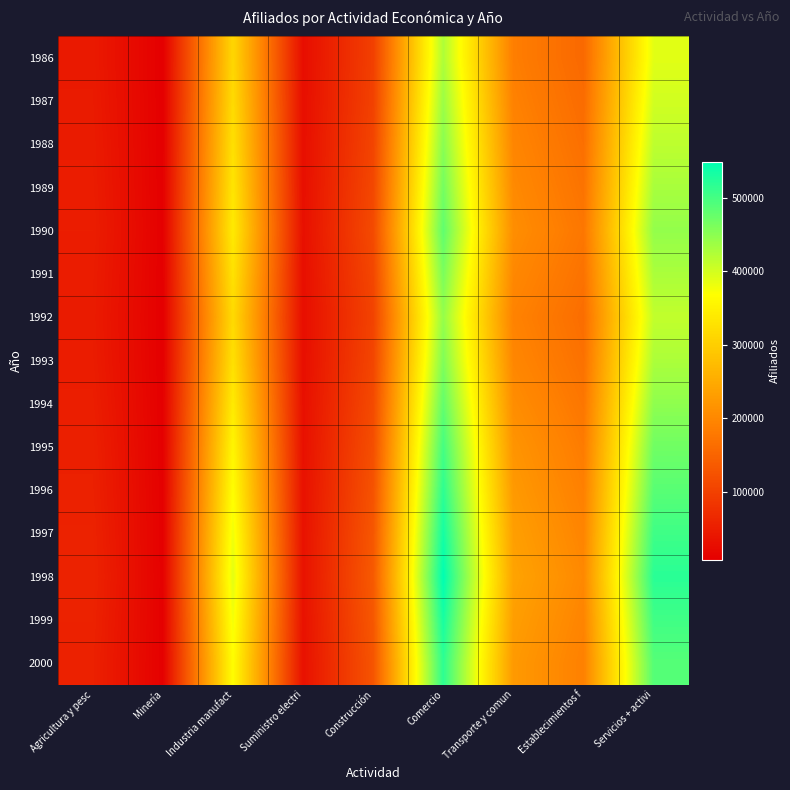

Reading left to right, what are all the values shown in this chart?

1986: Agricultura y pesc=45230	Minería=8120	Industria manufact=312450	Suministro electri=28340	Construcción=98750	Comercio=425600	Transporte y comun=187300	Establecimientos f=156800	Servicios + activi=389200
1987: Agricultura y pesc=46500	Minería=8340	Industria manufact=318200	Suministro electri=29100	Construcción=101200	Comercio=438900	Transporte y comun=192100	Establecimientos f=161500	Servicios + activi=401300
1988: Agricultura y pesc=47800	Minería=8560	Industria manufact=325600	Suministro electri=29800	Construcción=105600	Comercio=452300	Transporte y comun=197800	Establecimientos f=166400	Servicios + activi=415200
1989: Agricultura y pesc=49100	Minería=8780	Industria manufact=332900	Suministro electri=30500	Construcción=109800	Comercio=466700	Transporte y comun=203600	Establecimientos f=171500	Servicios + activi=429800
1990: Agricultura y pesc=50400	Minería=9000	Industria manufact=340200	Suministro electri=31200	Construcción=114000	Comercio=481100	Transporte y comun=209400	Establecimientos f=176700	Servicios + activi=444600
1991: Agricultura y pesc=48900	Minería=8650	Industria manufact=328500	Suministro electri=30100	Construcción=108500	Comercio=462300	Transporte y comun=201200	Establecimientos f=170200	Servicios + activi=428100
1992: Agricultura y pesc=47600	Minería=8300	Industria manufact=317100	Suministro electri=29000	Construcción=103200	Comercio=443800	Transporte y comun=193200	Establecimientos f=163900	Servicios + activi=412000
1993: Agricultura y pesc=48800	Minería=8520	Industria manufact=325800	Suministro electri=29700	Construcción=107100	Comercio=458600	Transporte y comun=199300	Establecimientos f=168900	Servicios + activi=427200
1994: Agricultura y pesc=51200	Minería=8920	Industria manufact=340600	Suministro electri=31000	Construcción=113500	Comercio=479200	Transporte y comun=208600	Establecimientos f=176100	Servicios + activi=447800
1995: Agricultura y pesc=53600	Minería=9340	Industria manufact=356200	Suministro electri=32400	Construcción=120100	Comercio=500400	Transporte y comun=218400	Establecimientos f=183700	Servicios + activi=469500
1996: Agricultura y pesc=55200	Minería=9620	Industria manufact=367400	Suministro electri=33400	Construcción=125400	Comercio=516800	Transporte y comun=225600	Establecimientos f=189700	Servicios + activi=486200
1997: Agricultura y pesc=57100	Minería=9940	Industria manufact=379800	Suministro electri=34500	Construcción=131200	Comercio=534600	Transporte y comun=233400	Establecimientos f=196200	Servicios + activi=504300
1998: Agricultura y pesc=58600	Minería=10180	Industria manufact=389200	Suministro electri=35300	Construcción=135800	Comercio=549200	Transporte y comun=240100	Establecimientos f=201800	Servicios + activi=519400
1999: Agricultura y pesc=56800	Minería=9860	Industria manufact=377100	Suministro electri=34200	Construcción=131500	Comercio=532400	Transporte y comun=232600	Establecimientos f=195500	Servicios + activi=503100
2000: Agricultura y pesc=55200	Minería=9560	Industria manufact=366400	Suministro electri=33200	Construcción=127800	Comercio=516700	Transporte y comun=225800	Establecimientos f=190100	Servicios + activi=488500